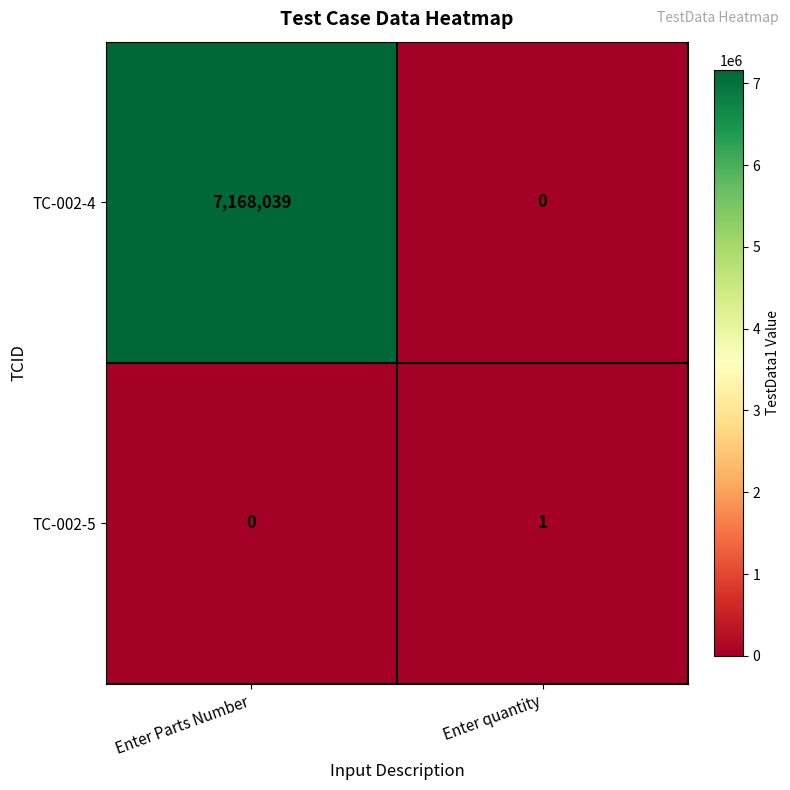

What is the maximum value shown in the chart?

7168039